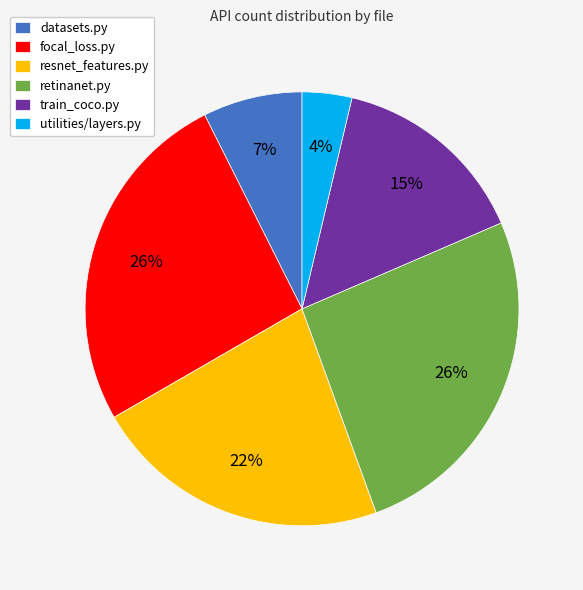

What percentage is the retinanet.py slice, to the nearest percent?

26%